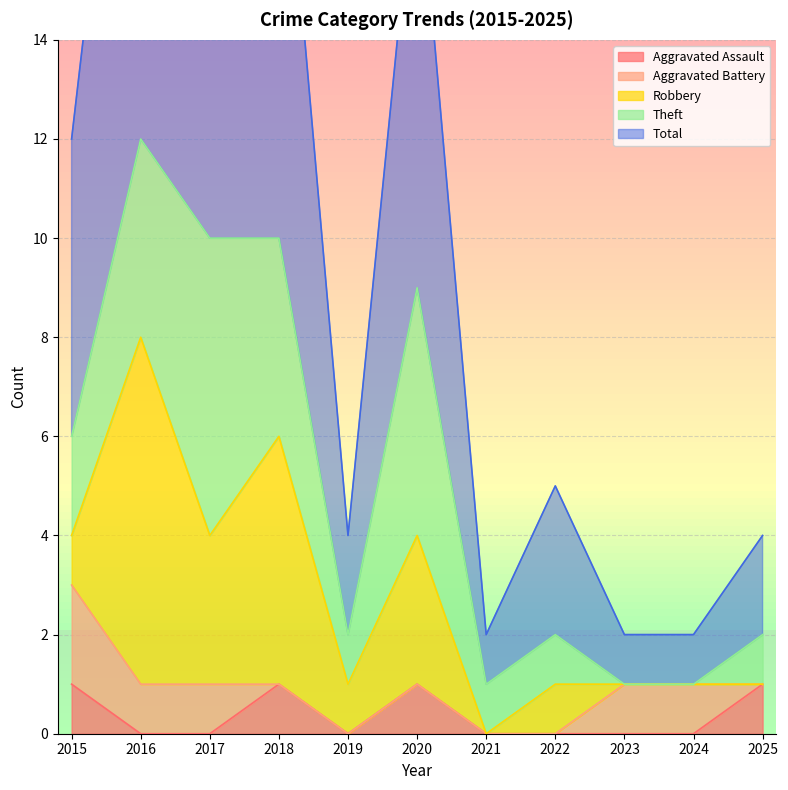

What is the difference between the maximum and minimum values in the Total series?

11